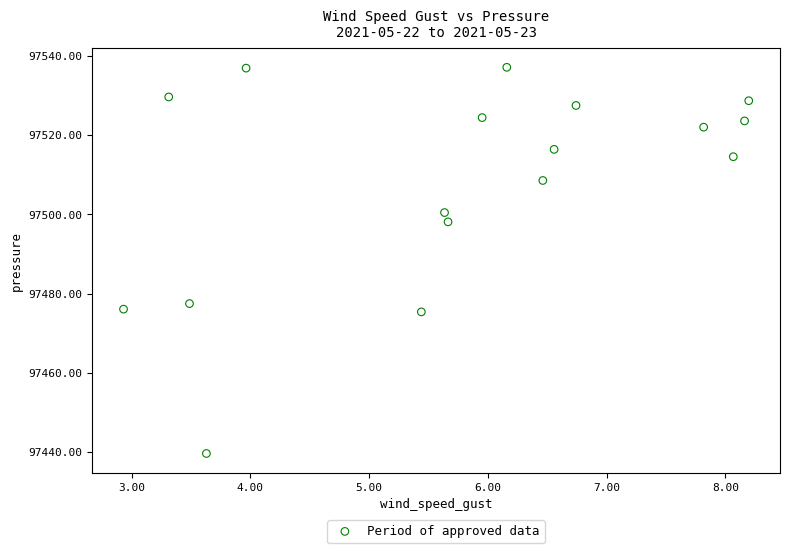

What is the range of Y values (max minus min)?

97.4